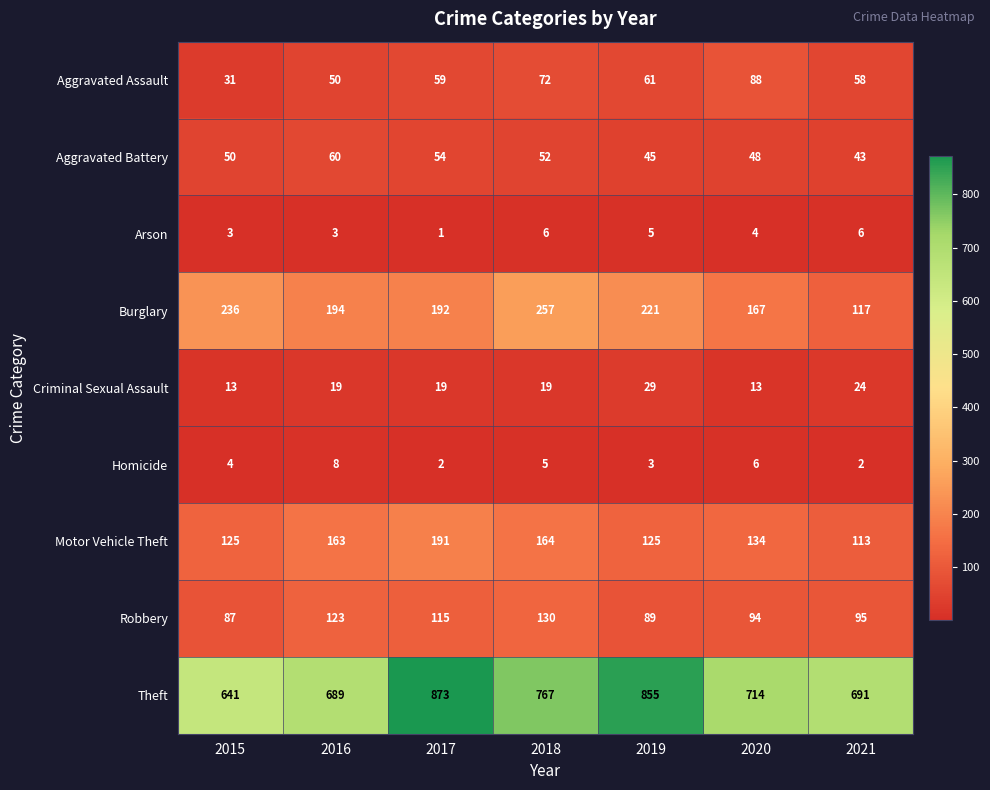

The value of Burglary at 2020 is 84. True or false?

False